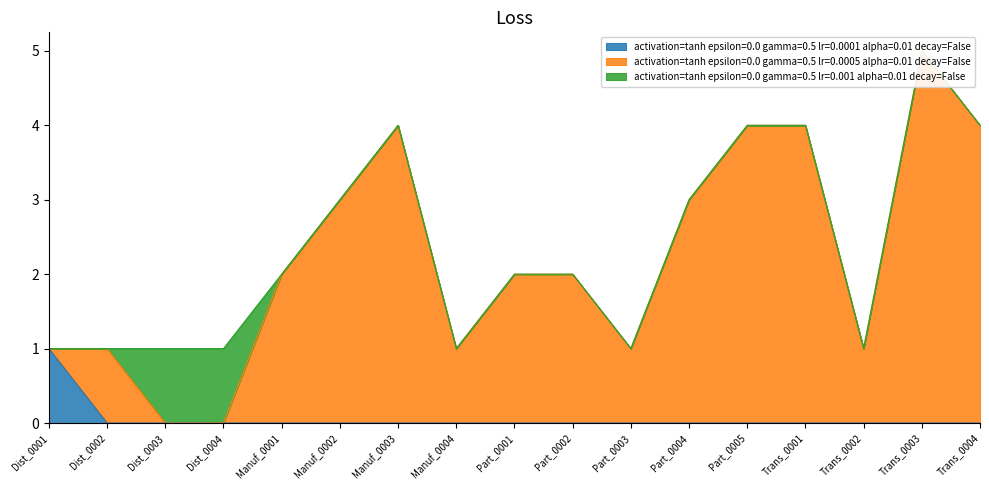

True or false: activation=tanh epsilon=0.0 gamma=0.5 lr=0.0005 alpha=0.01 decay=False and activation=tanh epsilon=0.0 gamma=0.5 lr=0.0001 alpha=0.01 decay=False cross at least once.

False